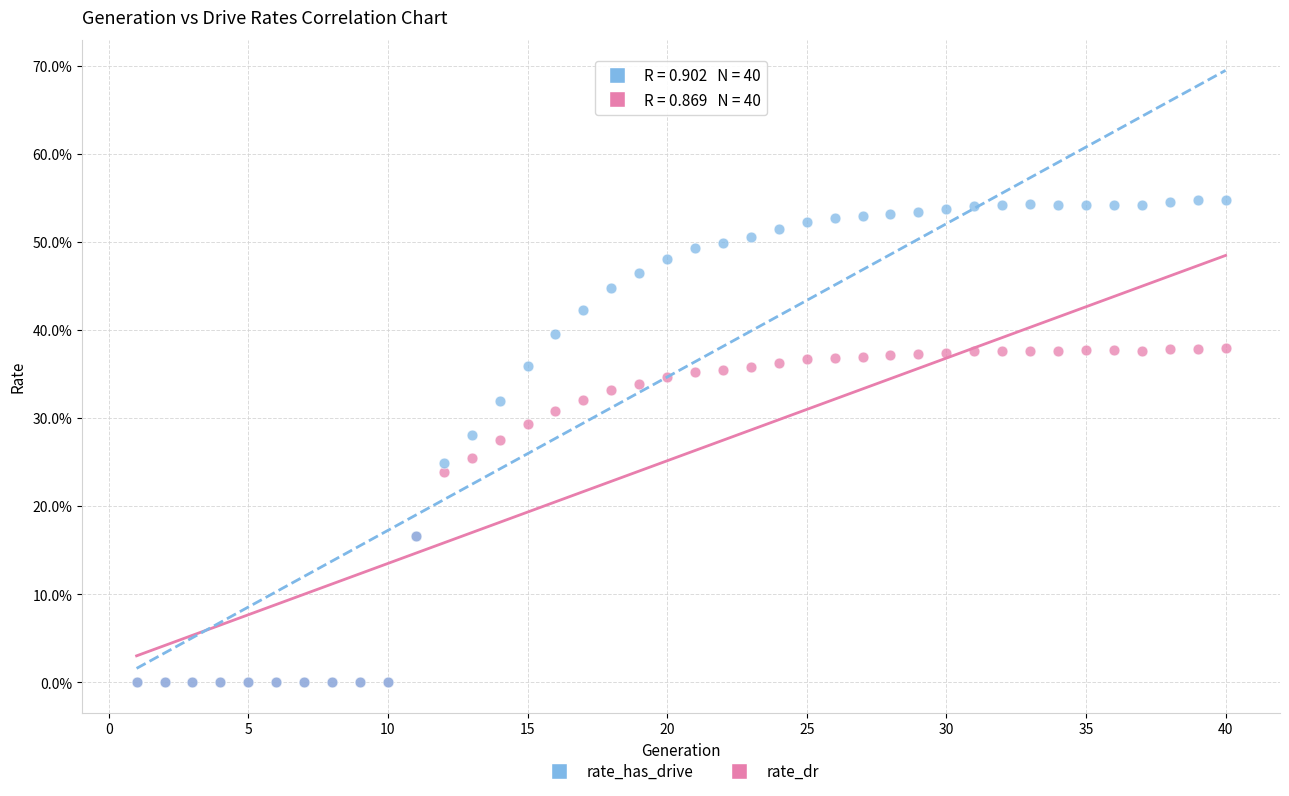

What are all the series names shown in the legend?

rate_has_drive, rate_dr